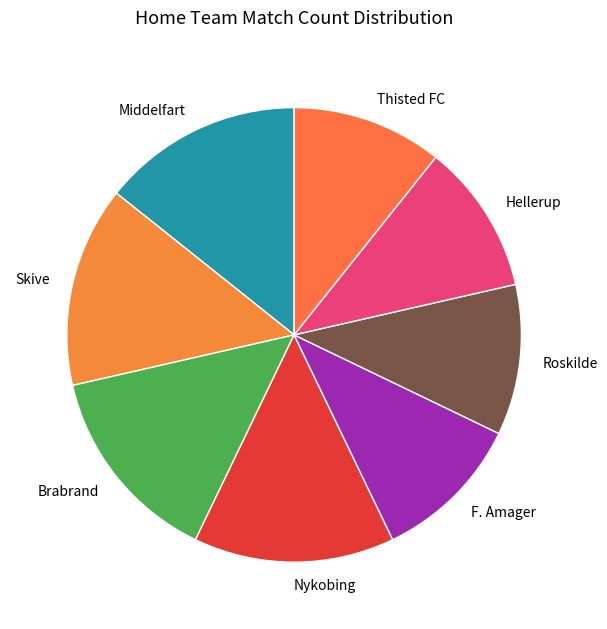

Is Skive the majority of the pie?

No